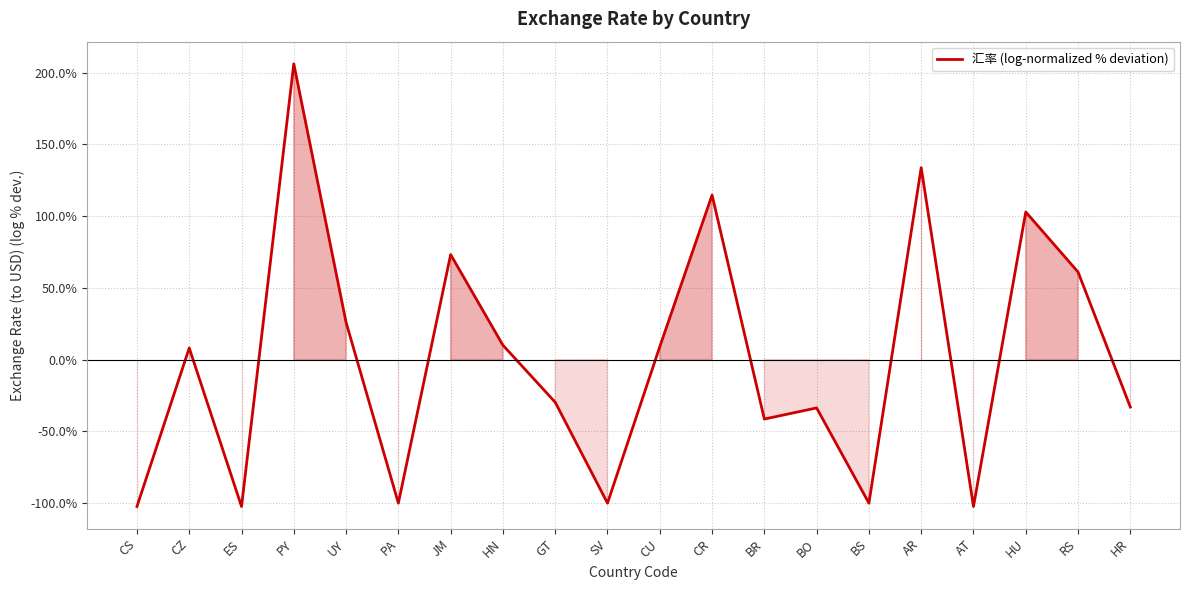

Between GT and AR, which is larger?

AR